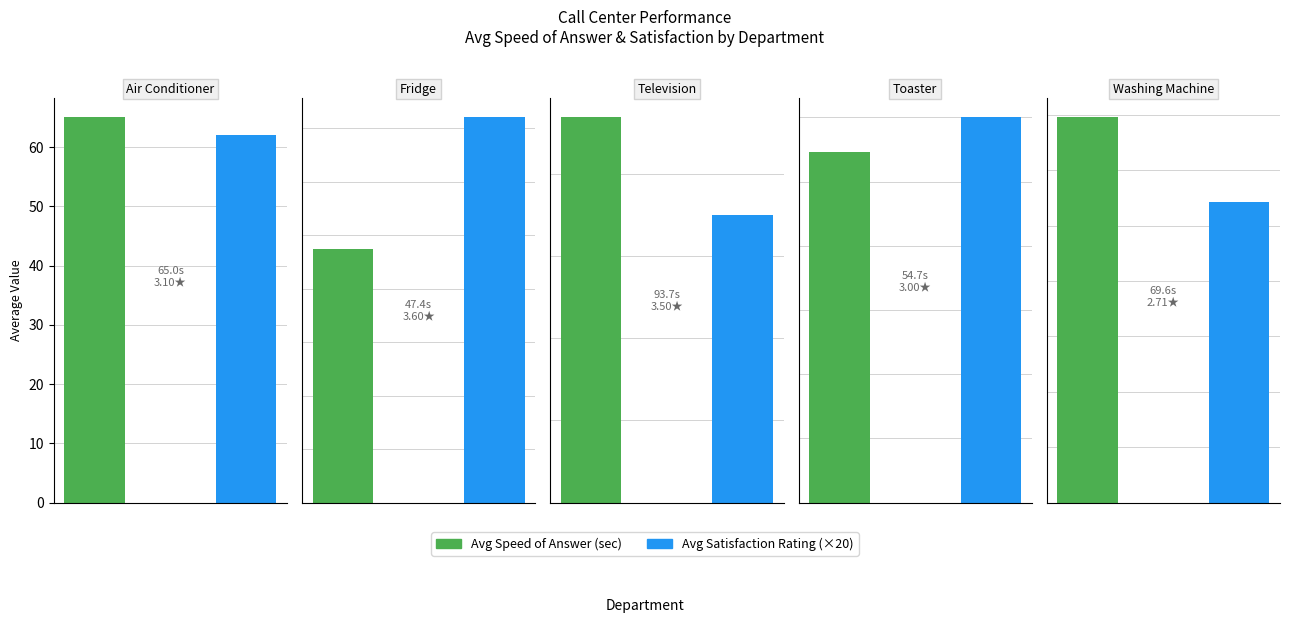

What are all the series names shown in the legend?

Speed of Answer, Satisfaction rating